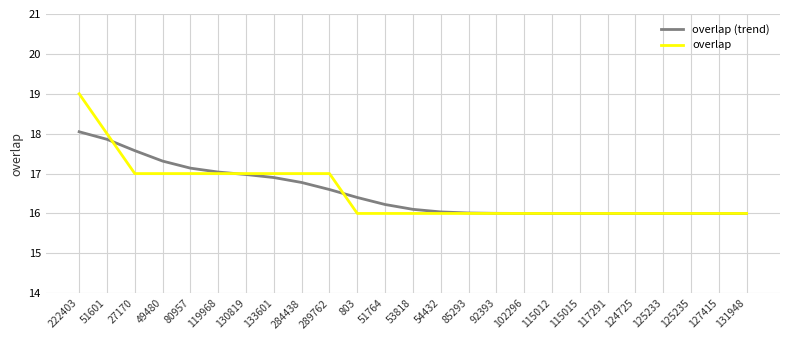

Does the chart display data point markers on the line(s)?

No